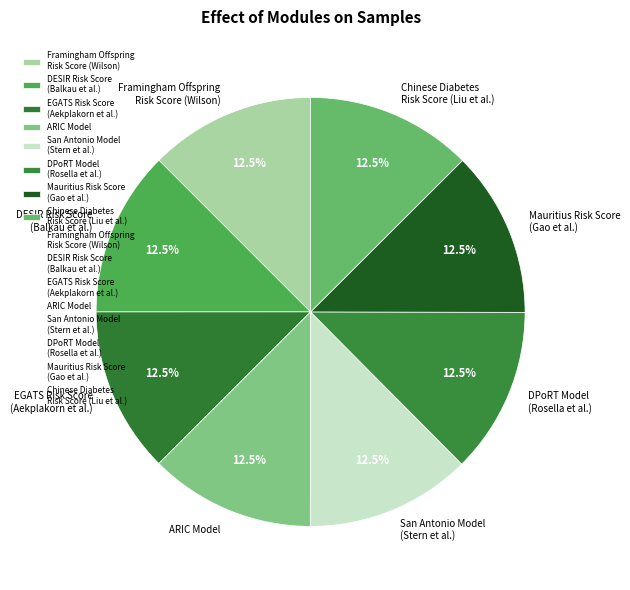

What is the total percentage of Framingham Offspring Risk Score (Wilson) and Chinese Diabetes Risk Score (Liu et al.)?

25.0%